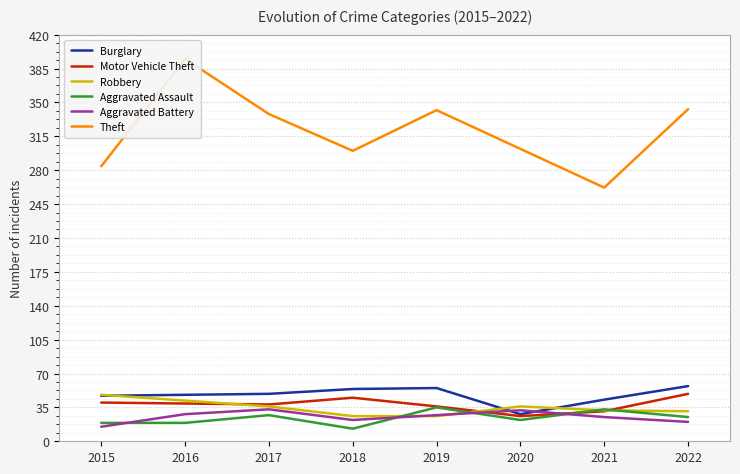

Which series has the largest range (max minus min)?

Theft